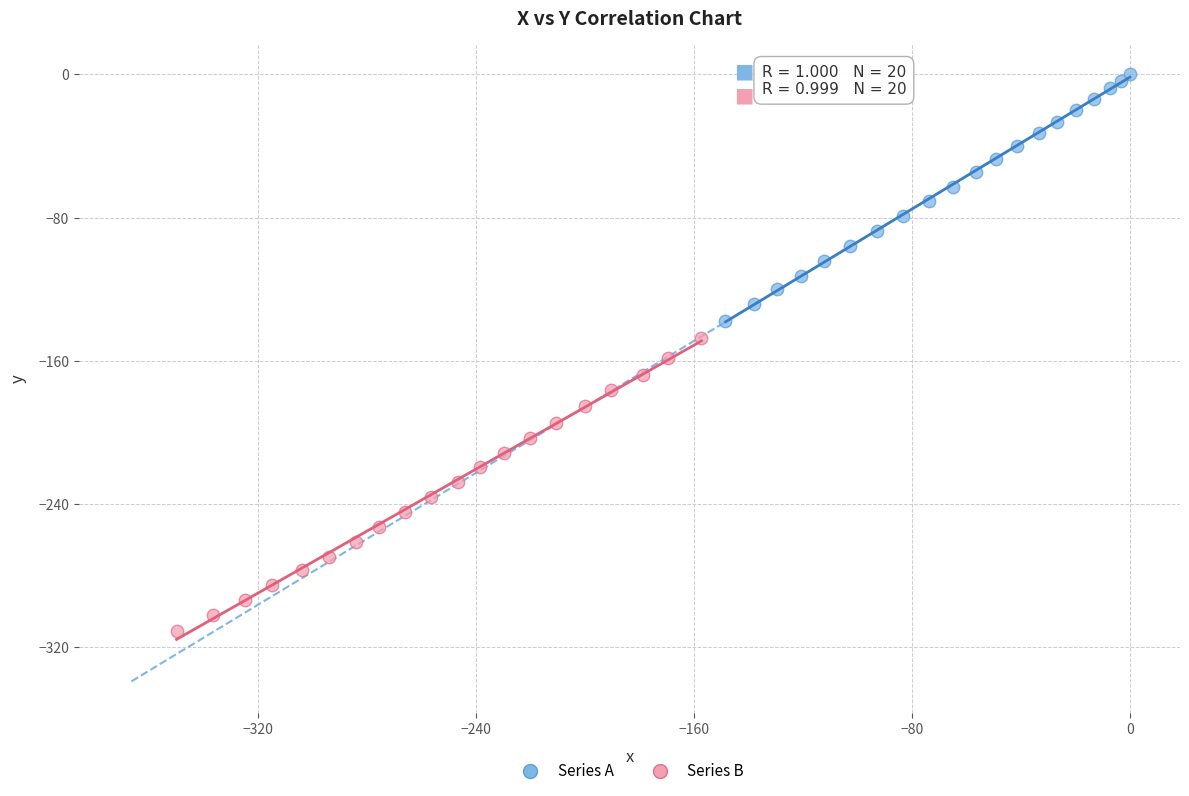

Which series has the largest Y range (max minus min)?

Series B